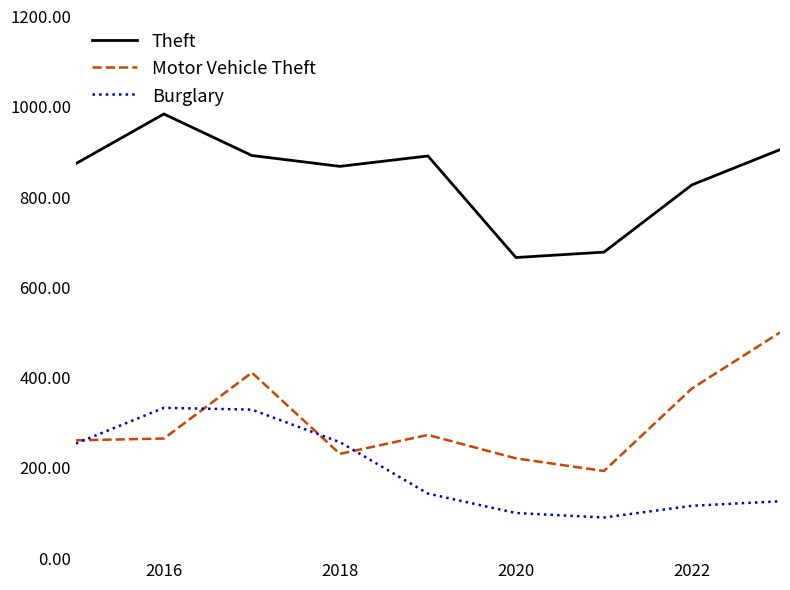

Which series has the largest total across all categories?

Theft